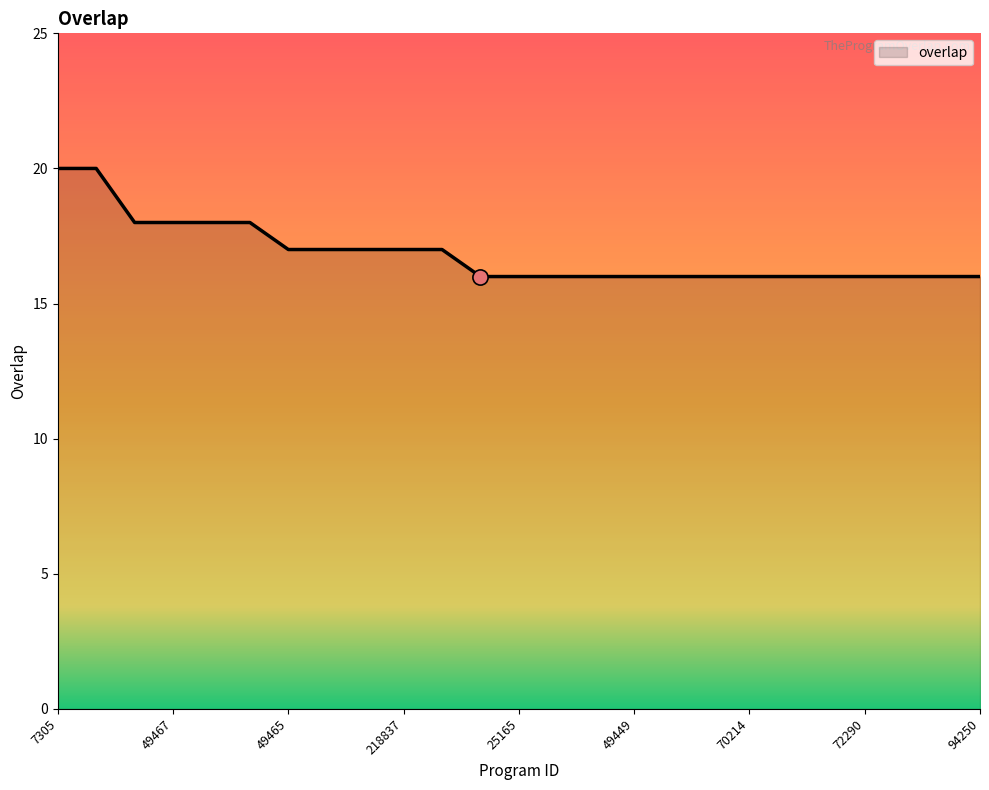

What is the difference between the maximum and minimum values?

4